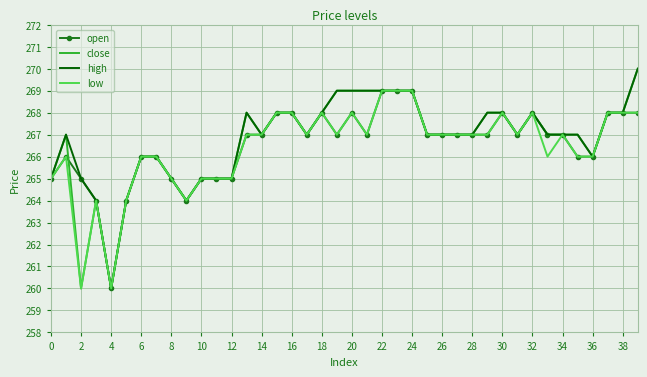

What is the greatest value displayed?

270